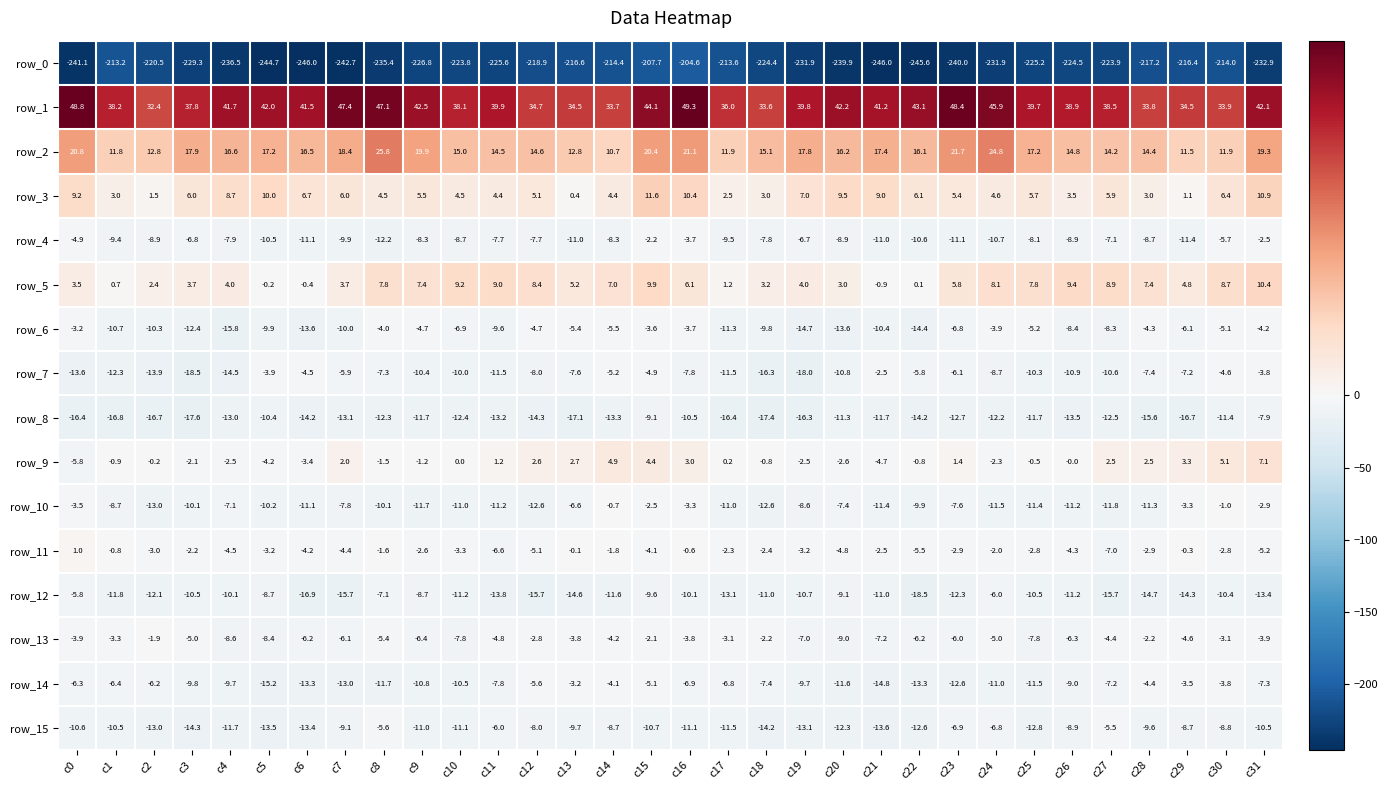

How many distinct data groups are displayed?

16